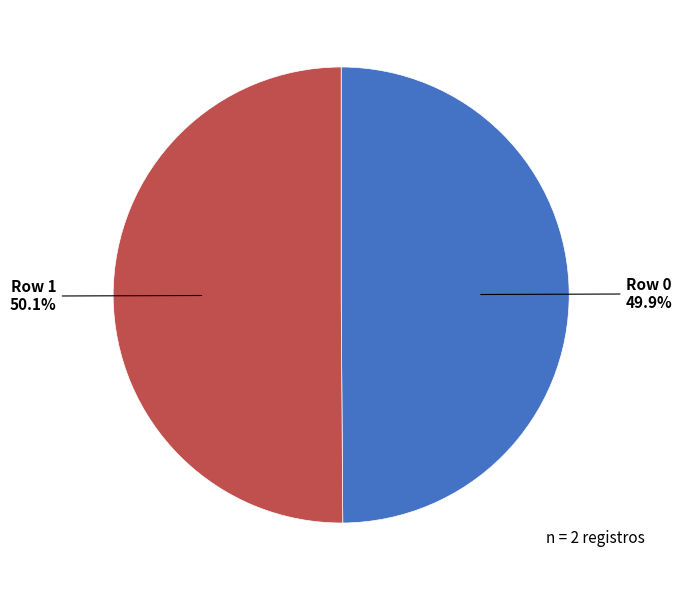

How many segments does this pie chart have?

2